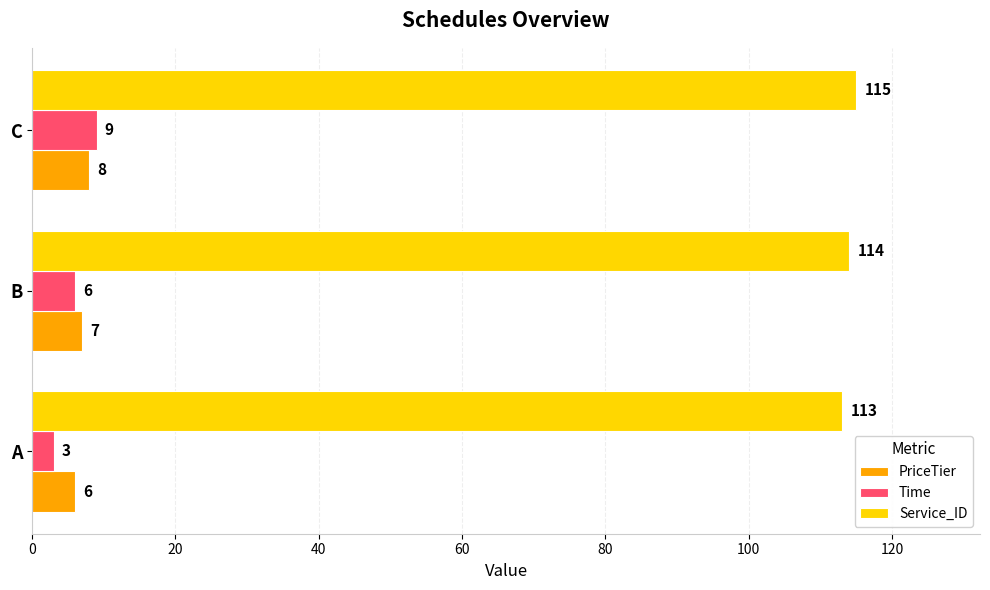

What is the minimum value for PriceTier?

6